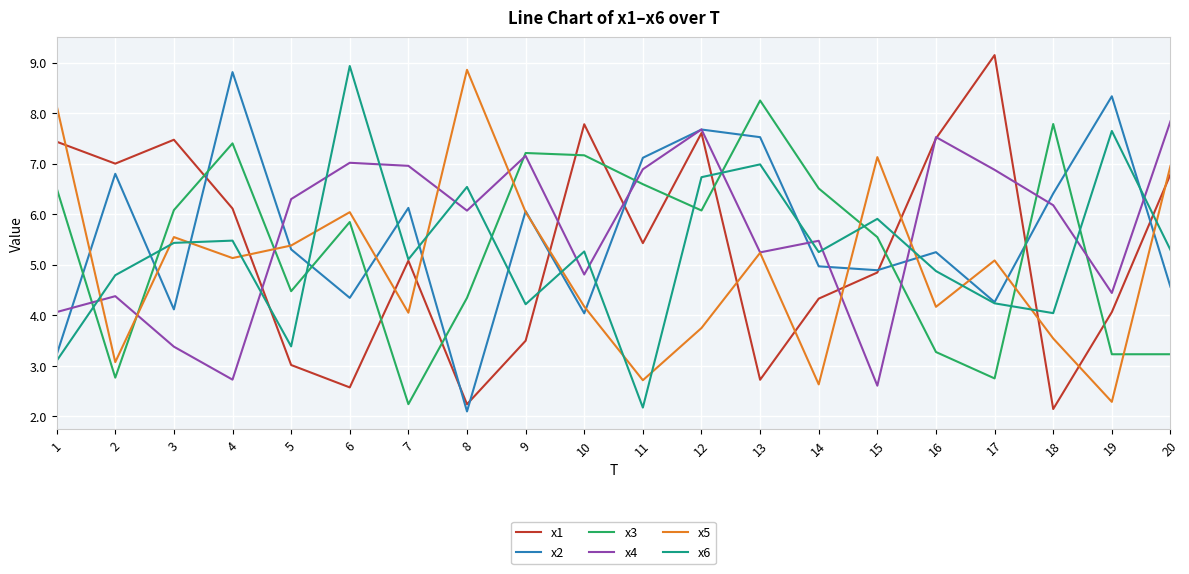

What is the sum of all x1 values?

106.8